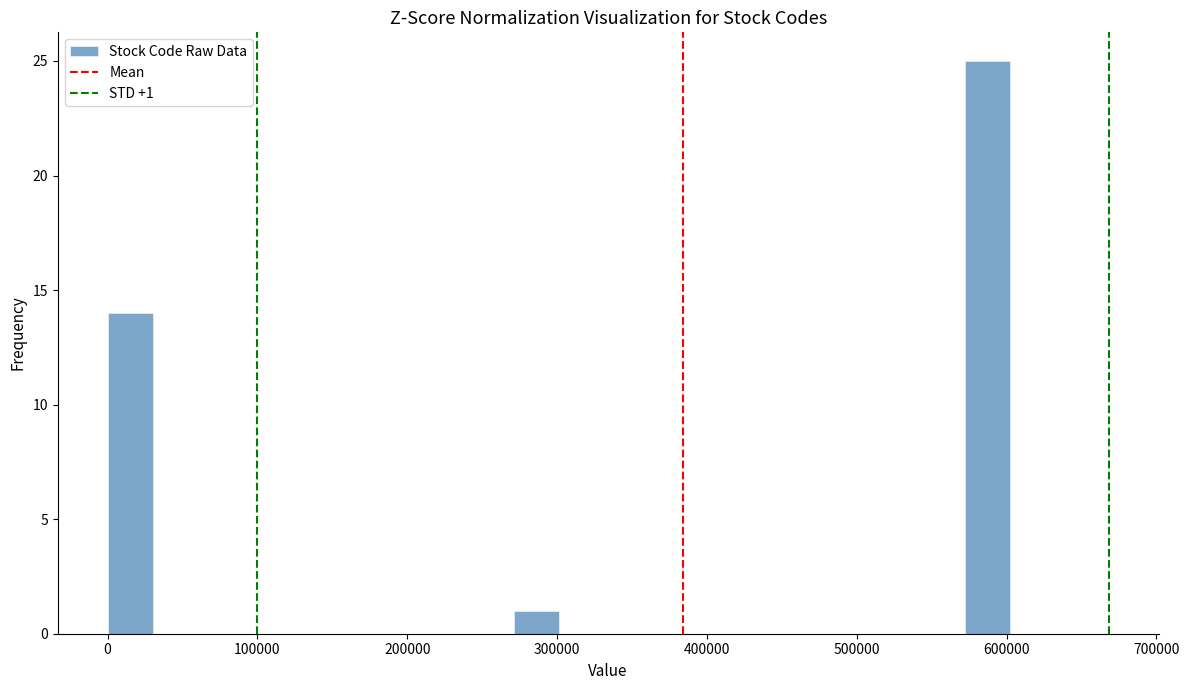

Around what value on the x-axis is the tallest bar? Give the approximate position of its centre, as read against the axis.

590000